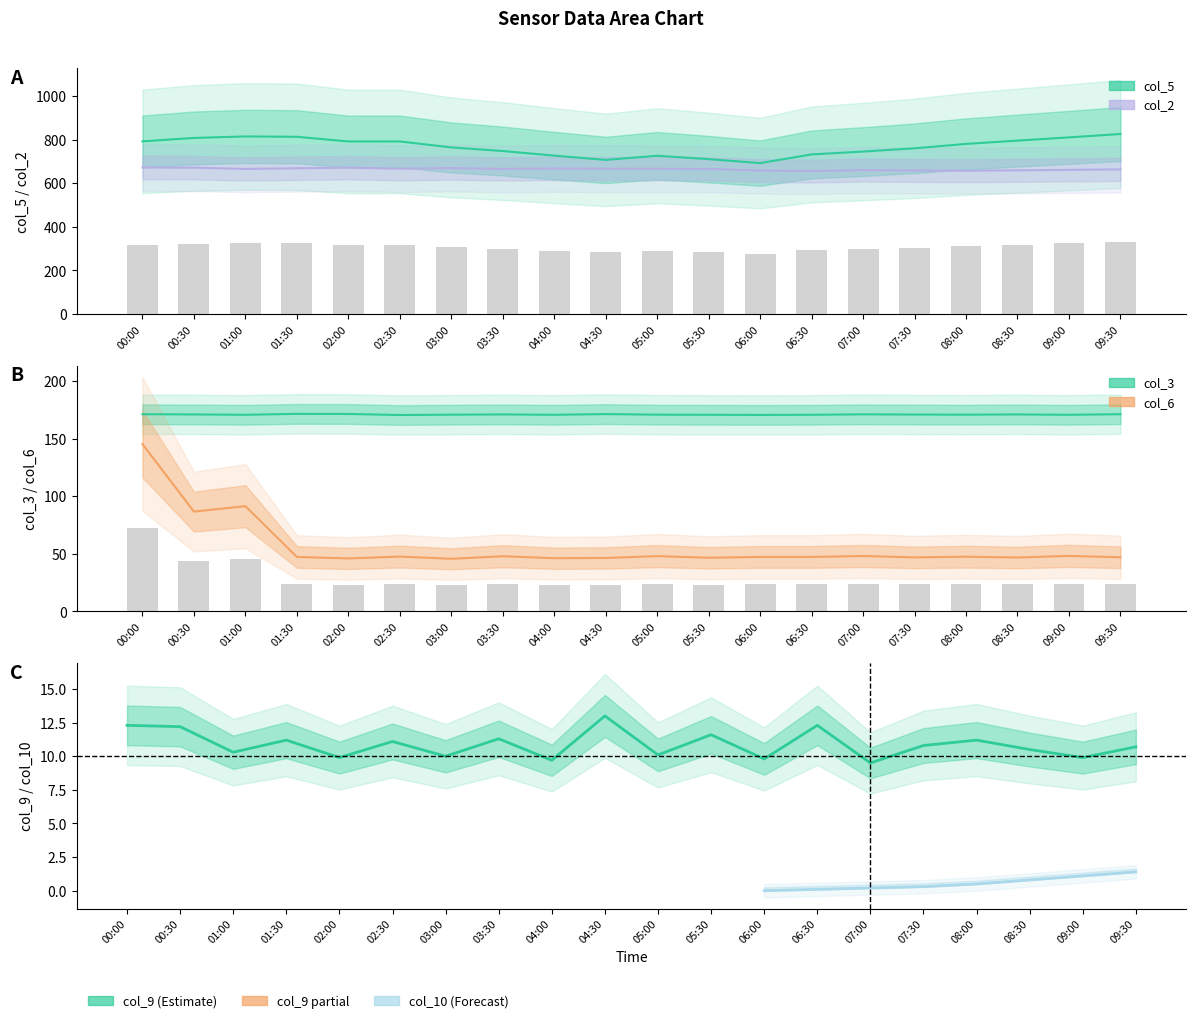

What is the difference between the col_9 values at 05:00 and 09:00?

0.2